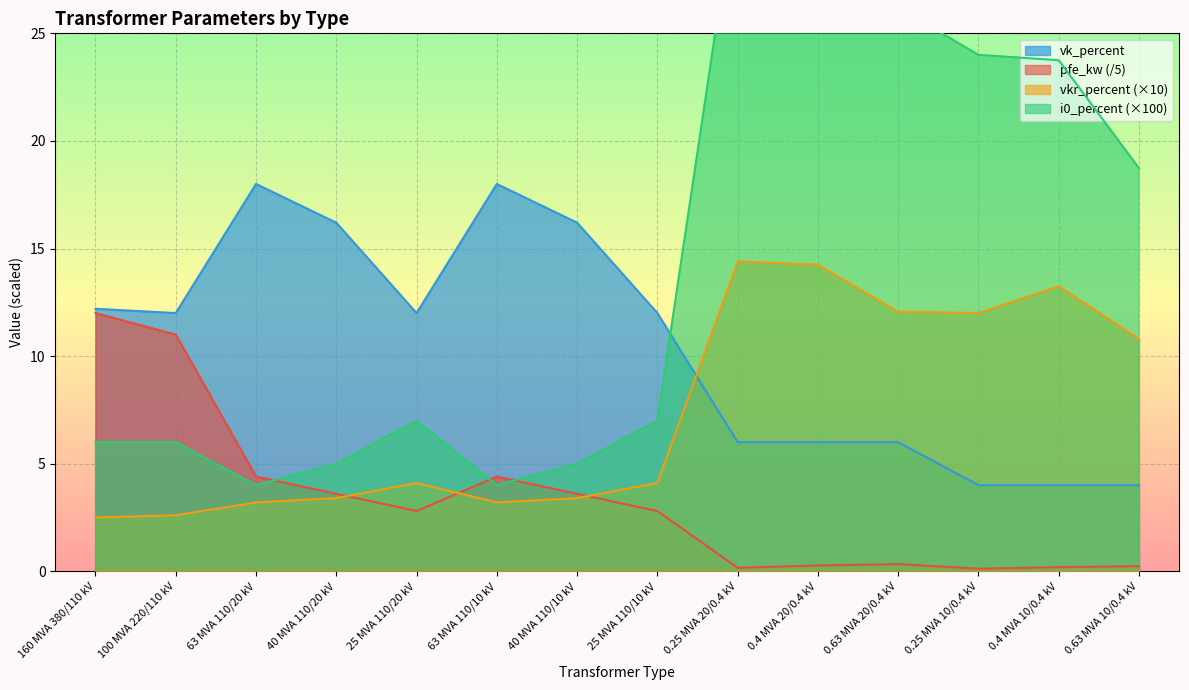

Reading right to left, what are all the values shown in this chart?

pfe_kw: 0.63 MVA 10/0.4 kV=0.2	0.4 MVA 10/0.4 kV=0.2	0.25 MVA 10/0.4 kV=0.1	0.63 MVA 20/0.4 kV=0.3	0.4 MVA 20/0.4 kV=0.3	0.25 MVA 20/0.4 kV=0.2	25 MVA 110/10 kV=2.8	40 MVA 110/10 kV=3.6	63 MVA 110/10 kV=4.4	25 MVA 110/20 kV=2.8	40 MVA 110/20 kV=3.6	63 MVA 110/20 kV=4.4	100 MVA 220/110 kV=11.0	160 MVA 380/110 kV=12.0
vkr_percent: 0.63 MVA 10/0.4 kV=10.8	0.4 MVA 10/0.4 kV=13.2	0.25 MVA 10/0.4 kV=12.0	0.63 MVA 20/0.4 kV=12.1	0.4 MVA 20/0.4 kV=14.2	0.25 MVA 20/0.4 kV=14.4	25 MVA 110/10 kV=4.1	40 MVA 110/10 kV=3.4	63 MVA 110/10 kV=3.2	25 MVA 110/20 kV=4.1	40 MVA 110/20 kV=3.4	63 MVA 110/20 kV=3.2	100 MVA 220/110 kV=2.6	160 MVA 380/110 kV=2.5
i0_percent: 0.63 MVA 10/0.4 kV=18.7	0.4 MVA 10/0.4 kV=23.8	0.25 MVA 10/0.4 kV=24.0	0.63 MVA 20/0.4 kV=26.2	0.4 MVA 20/0.4 kV=33.8	0.25 MVA 20/0.4 kV=32.0	25 MVA 110/10 kV=7.0	40 MVA 110/10 kV=5.0	63 MVA 110/10 kV=4.0	25 MVA 110/20 kV=7.0	40 MVA 110/20 kV=5.0	63 MVA 110/20 kV=4.0	100 MVA 220/110 kV=6.0	160 MVA 380/110 kV=6.0
vk_percent: 0.63 MVA 10/0.4 kV=4.0	0.4 MVA 10/0.4 kV=4.0	0.25 MVA 10/0.4 kV=4.0	0.63 MVA 20/0.4 kV=6.0	0.4 MVA 20/0.4 kV=6.0	0.25 MVA 20/0.4 kV=6.0	25 MVA 110/10 kV=12.0	40 MVA 110/10 kV=16.2	63 MVA 110/10 kV=18.0	25 MVA 110/20 kV=12.0	40 MVA 110/20 kV=16.2	63 MVA 110/20 kV=18.0	100 MVA 220/110 kV=12.0	160 MVA 380/110 kV=12.2